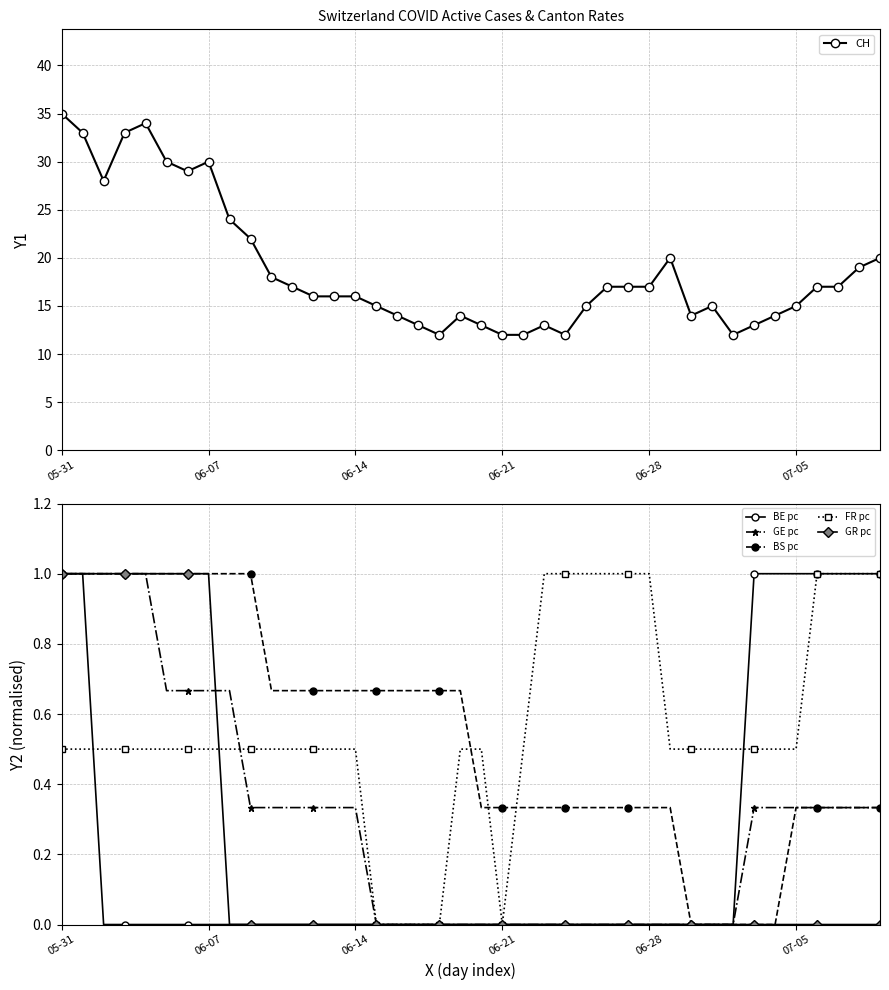

How many categories are shown in the chart?

40